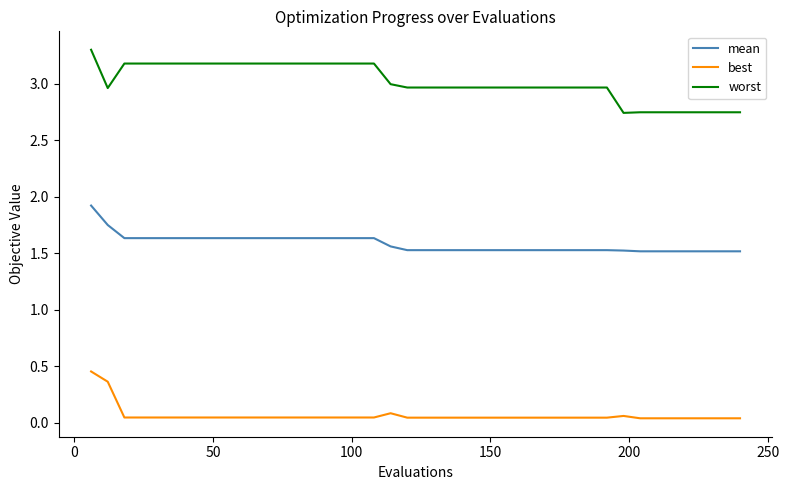

List the series in order of their overall mean, highest first.

worst, mean, best